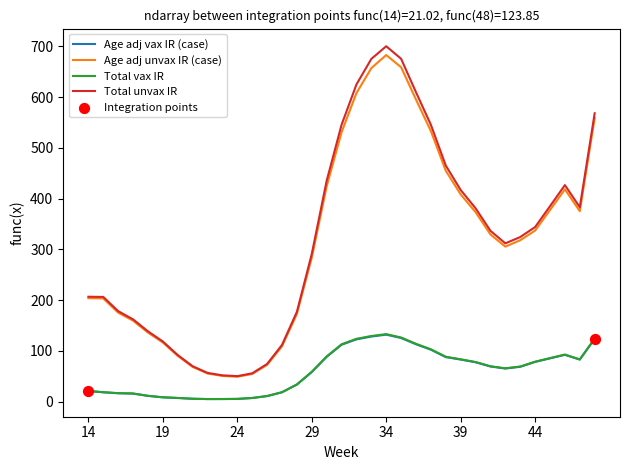

Which series has the largest range (max minus min)?

Total unvax IR